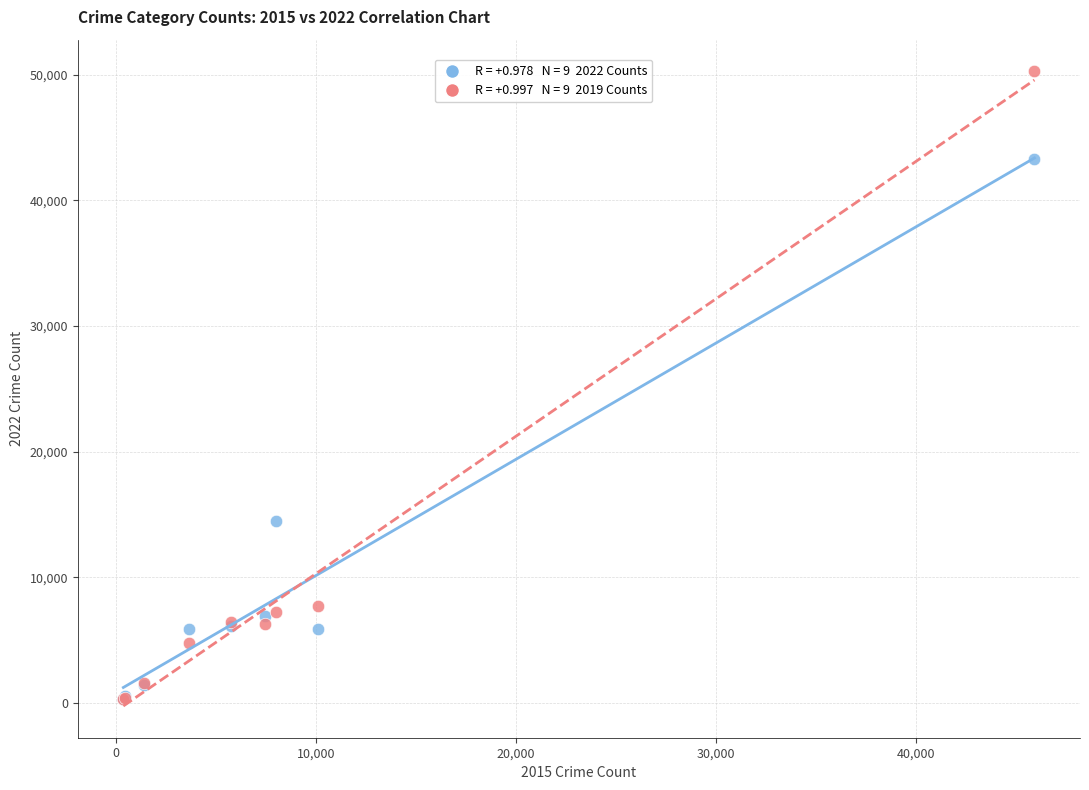

Across all series, what Y value is closest to 25284?

14482